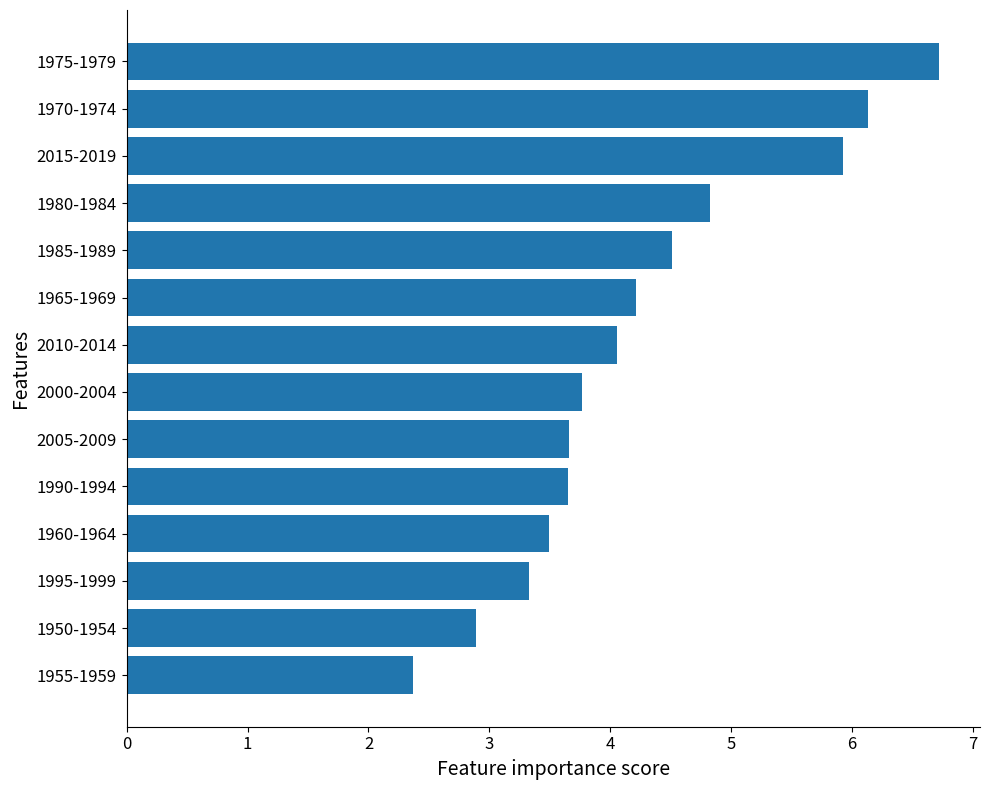

Approximately how many times larger is the value at 1955-1959 compared to 1970-1974?

0.4